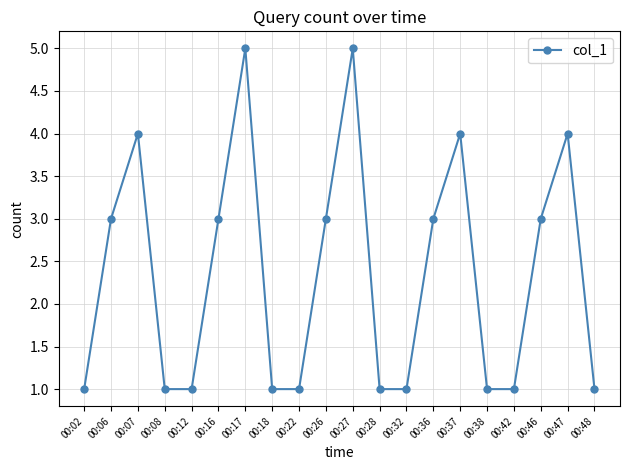

What is the sum of all values?

47